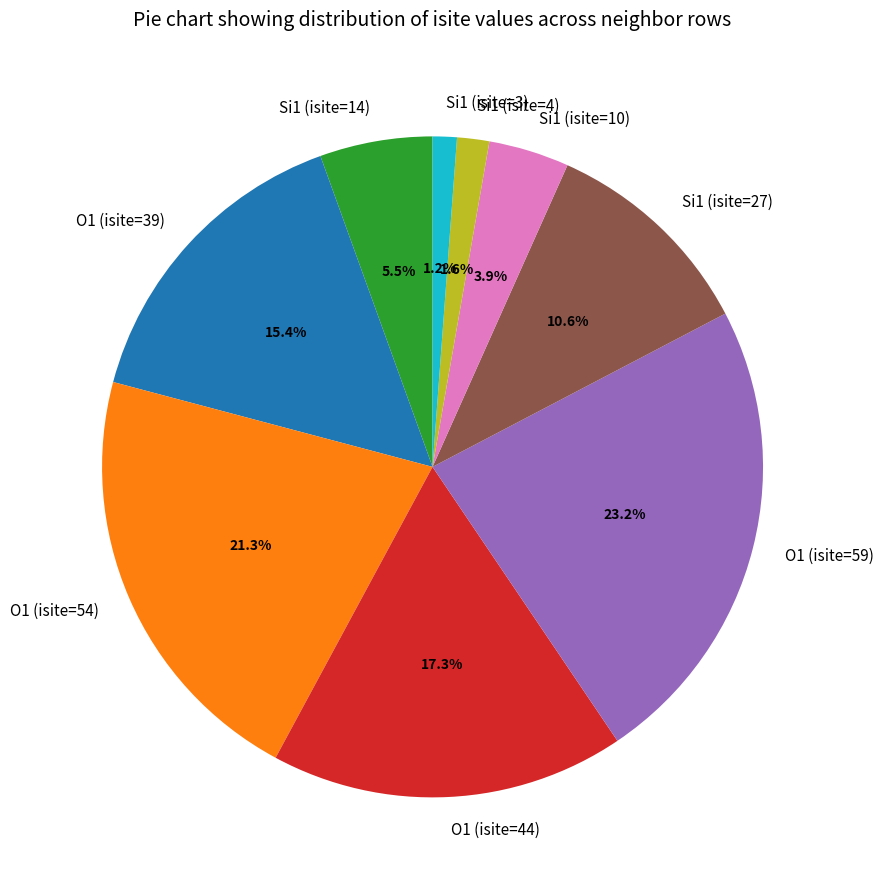

Does Si1 (isite=4) represent more than half of the total?

No